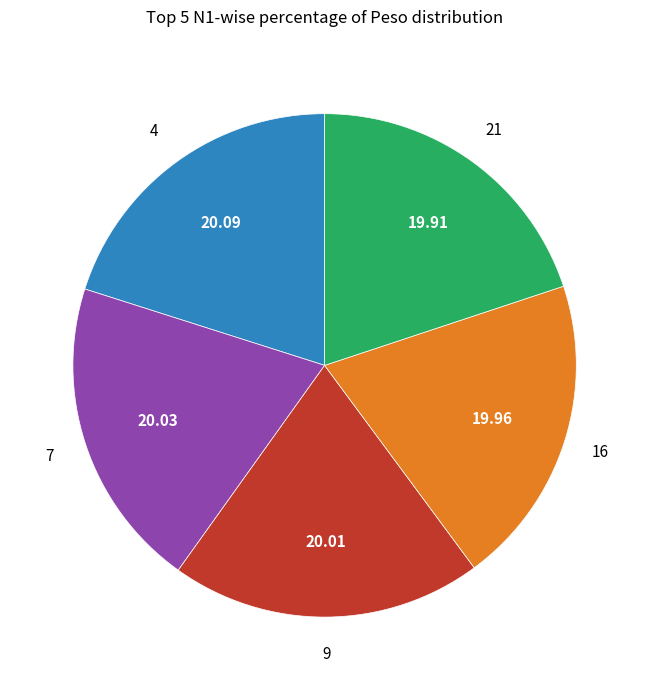

Does any single category account for the majority?

No